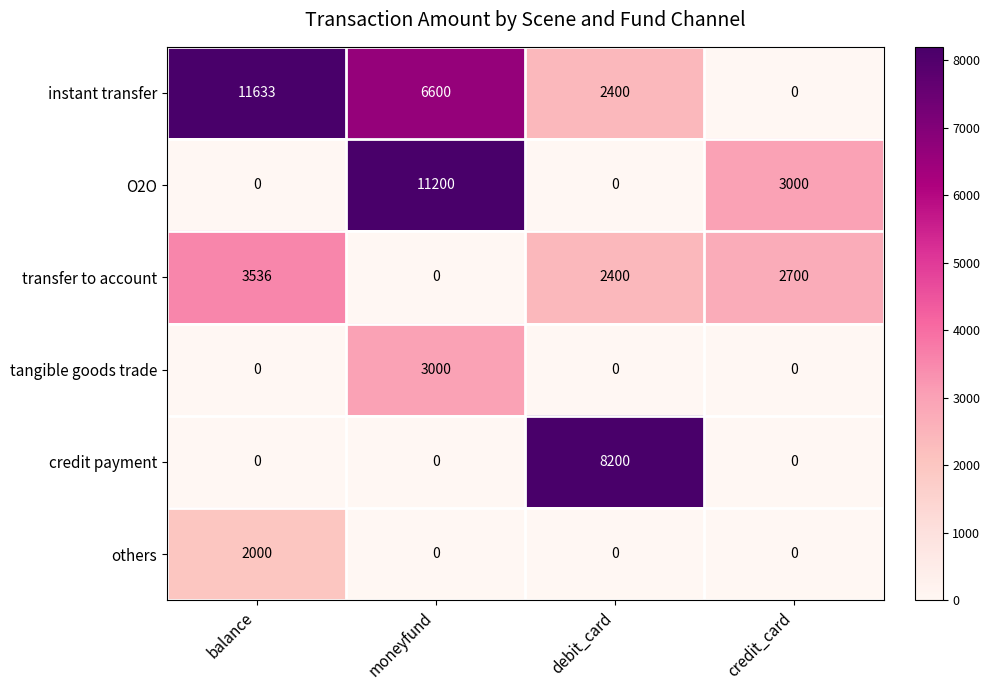

Between balance and debit_card, which series saw the biggest shift?

instant transfer